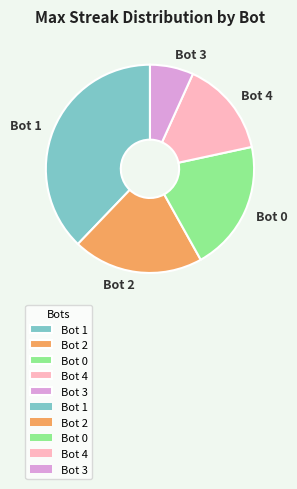

Do Bot 0 and Bot 3 together represent more than half of the pie?

No